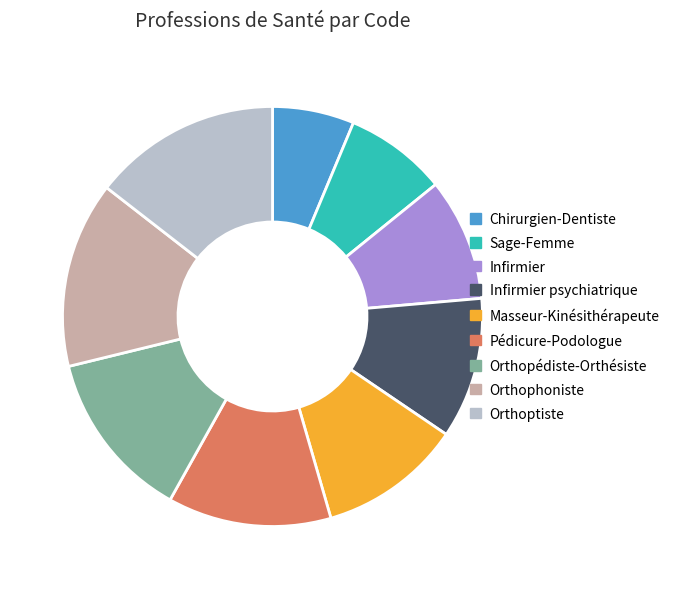

The Orthoptiste slice represents 14% of the pie. True or false?

True